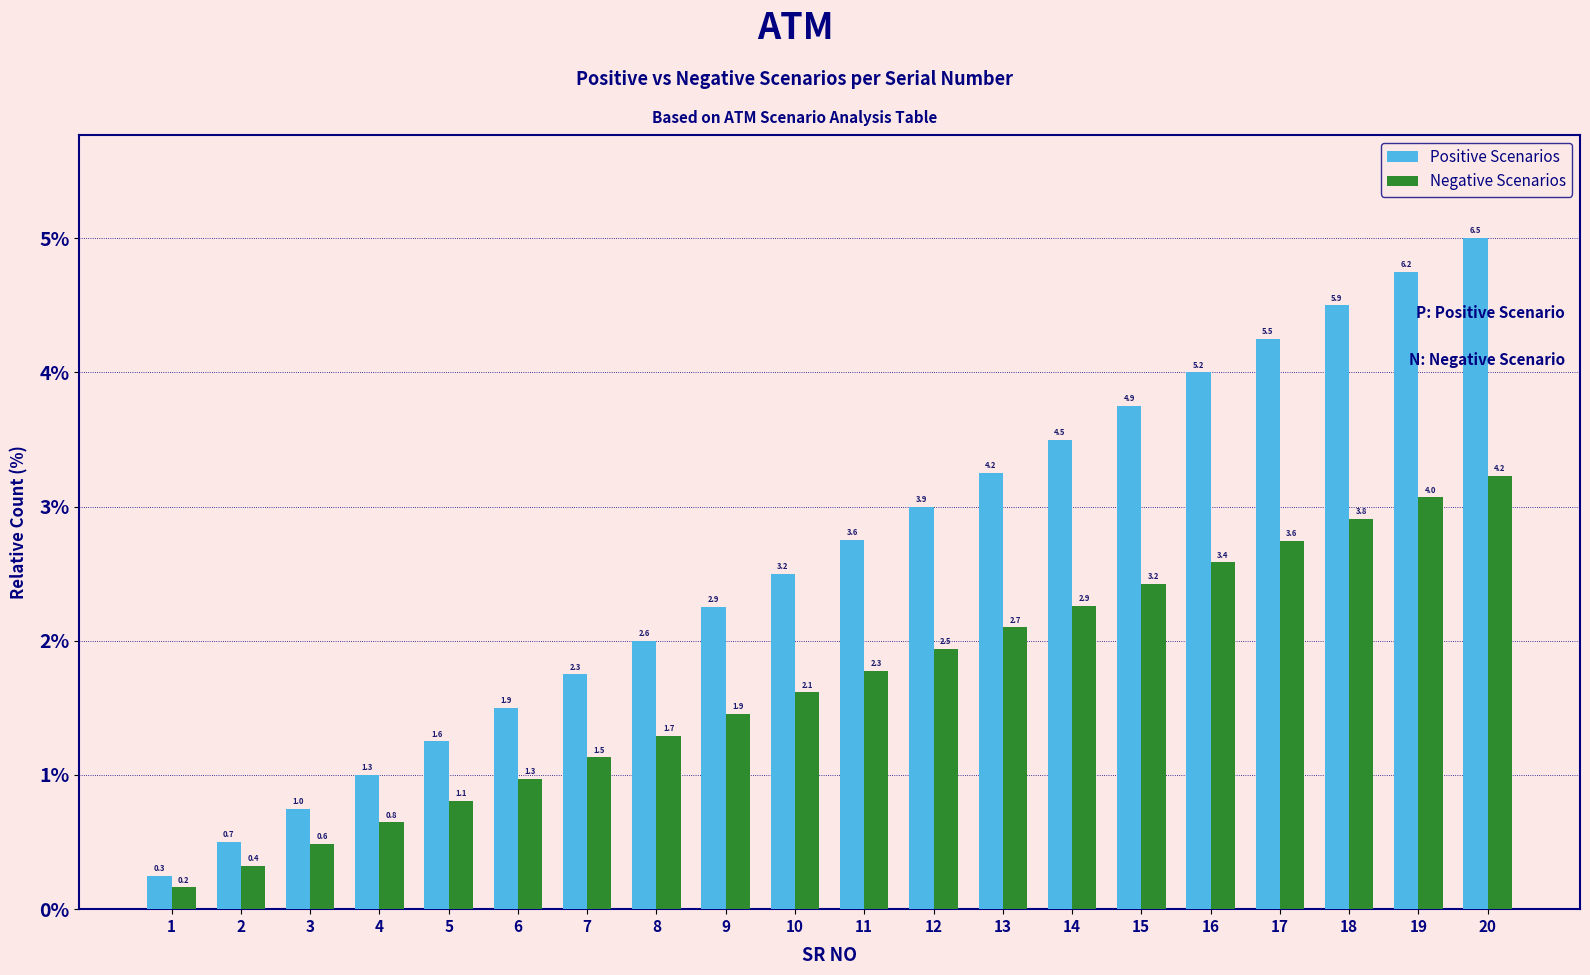

What are all the series names shown in the legend?

Positive Scenarios, Negative Scenarios